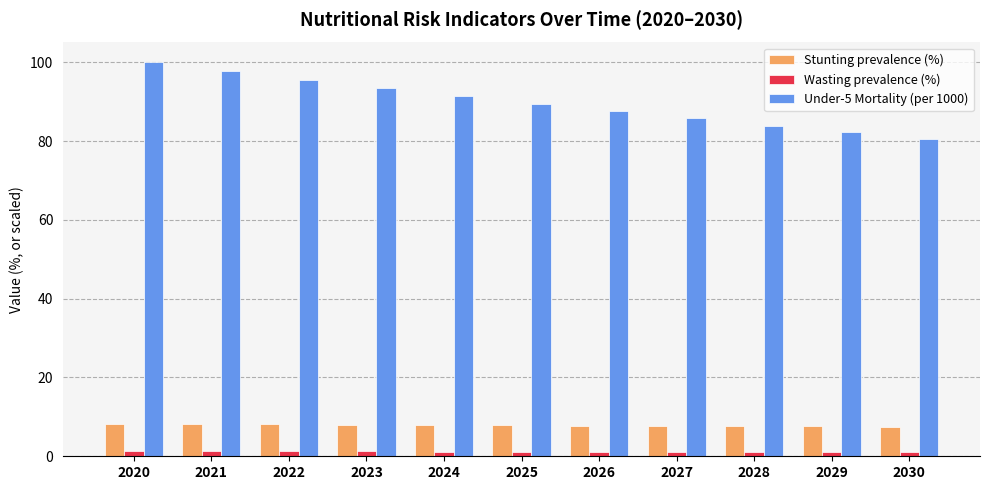

What is the smallest value displayed?

1.1